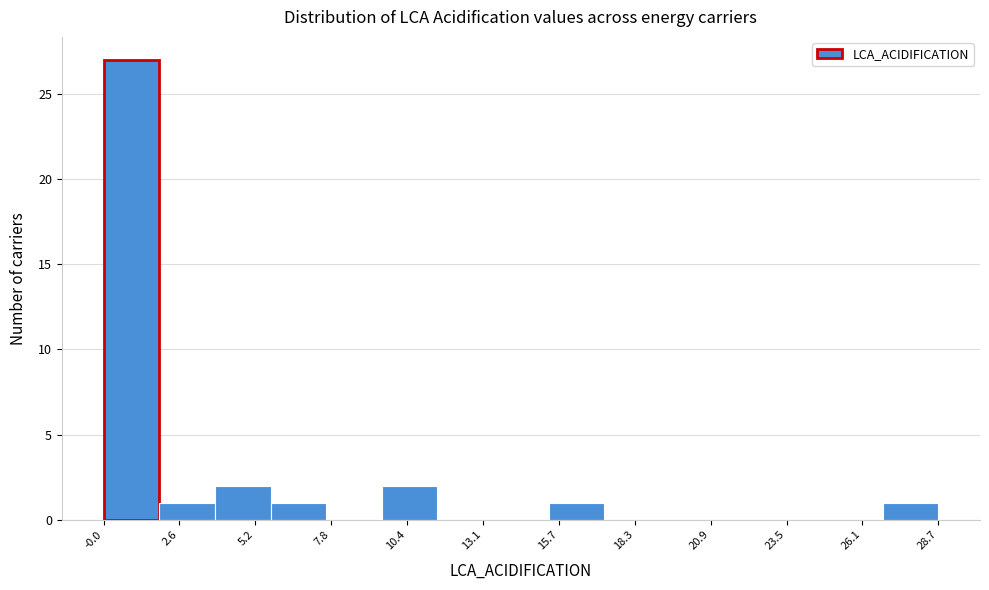

Around what value on the x-axis is the tallest bar? Give the approximate position of its centre, as read against the axis.

1.0